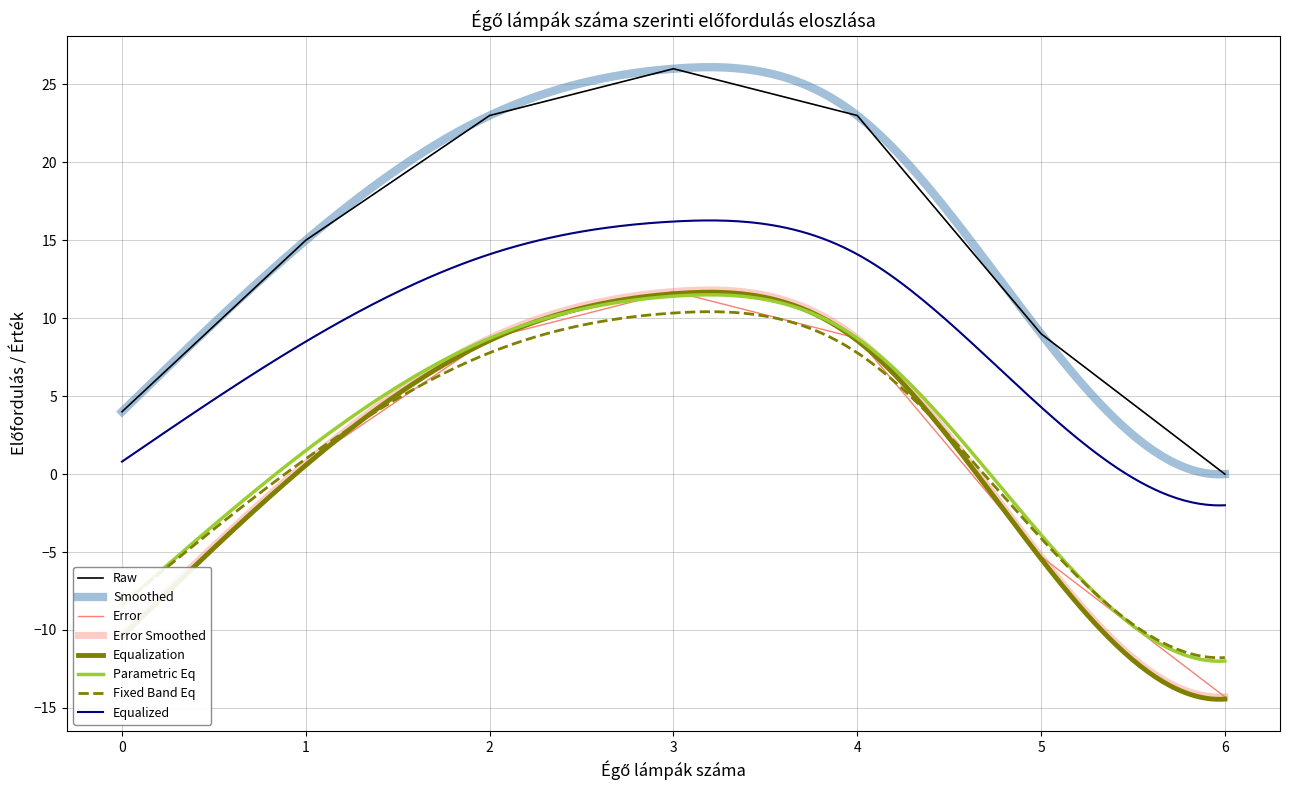

Which label corresponds to the largest value in the chart?

3